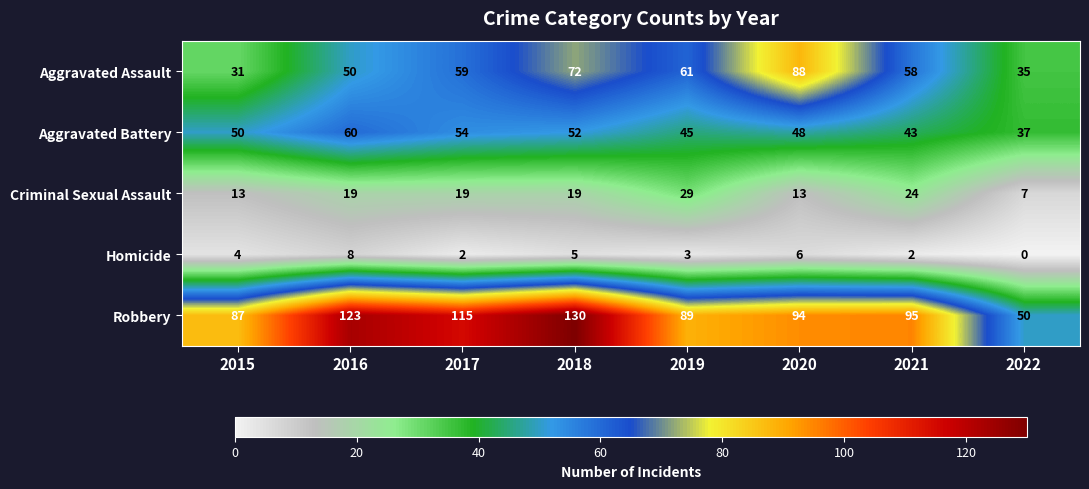

The Robbery series shows 89 at 2022. True or false?

False